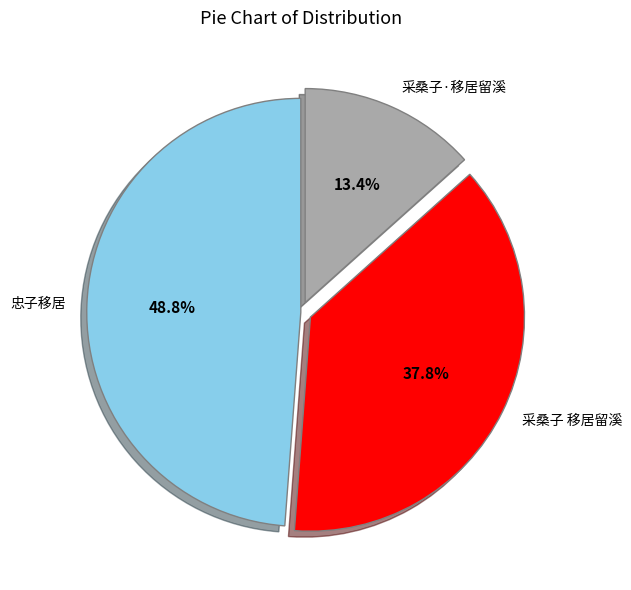

To the nearest percent, what portion does 采桑子 移居留溪 represent?

38%